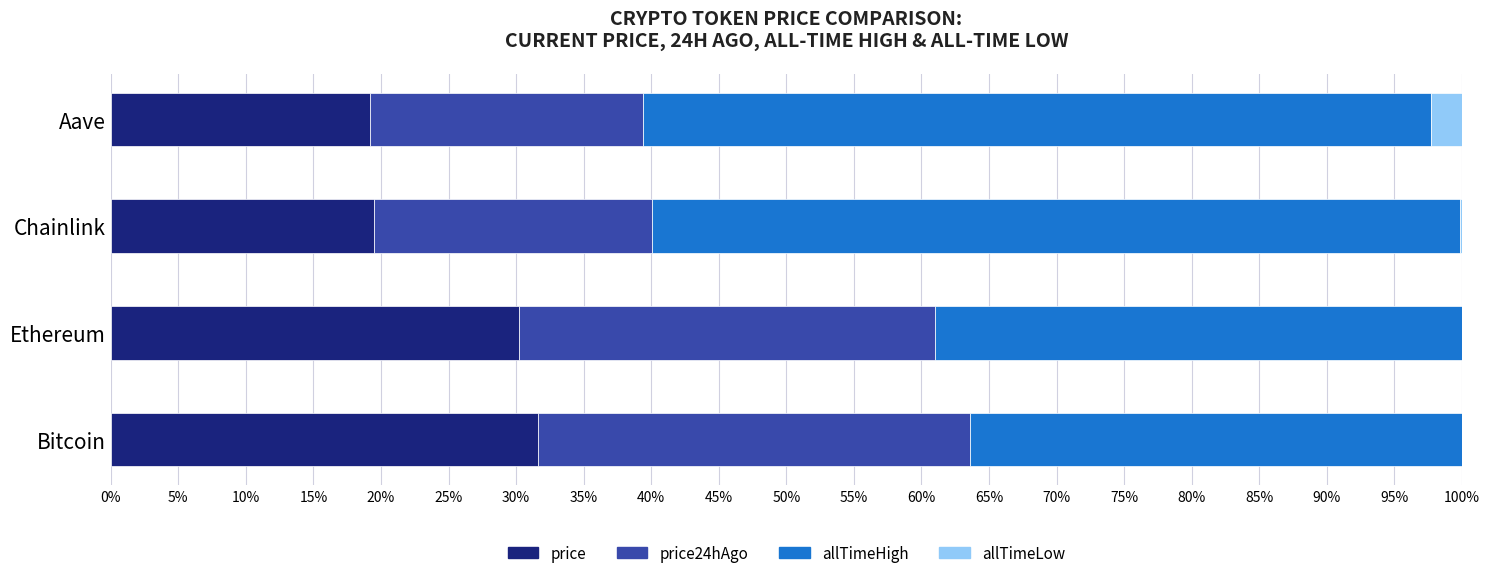

What is the total value across all series at Aave?

100.0